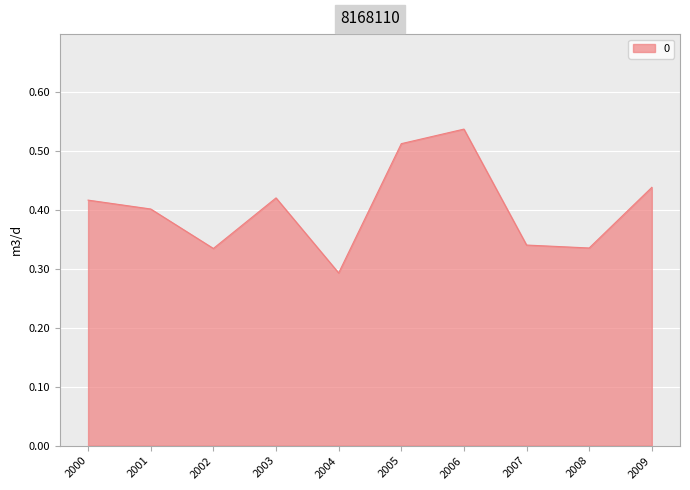

Count the number of data series in this chart.

1